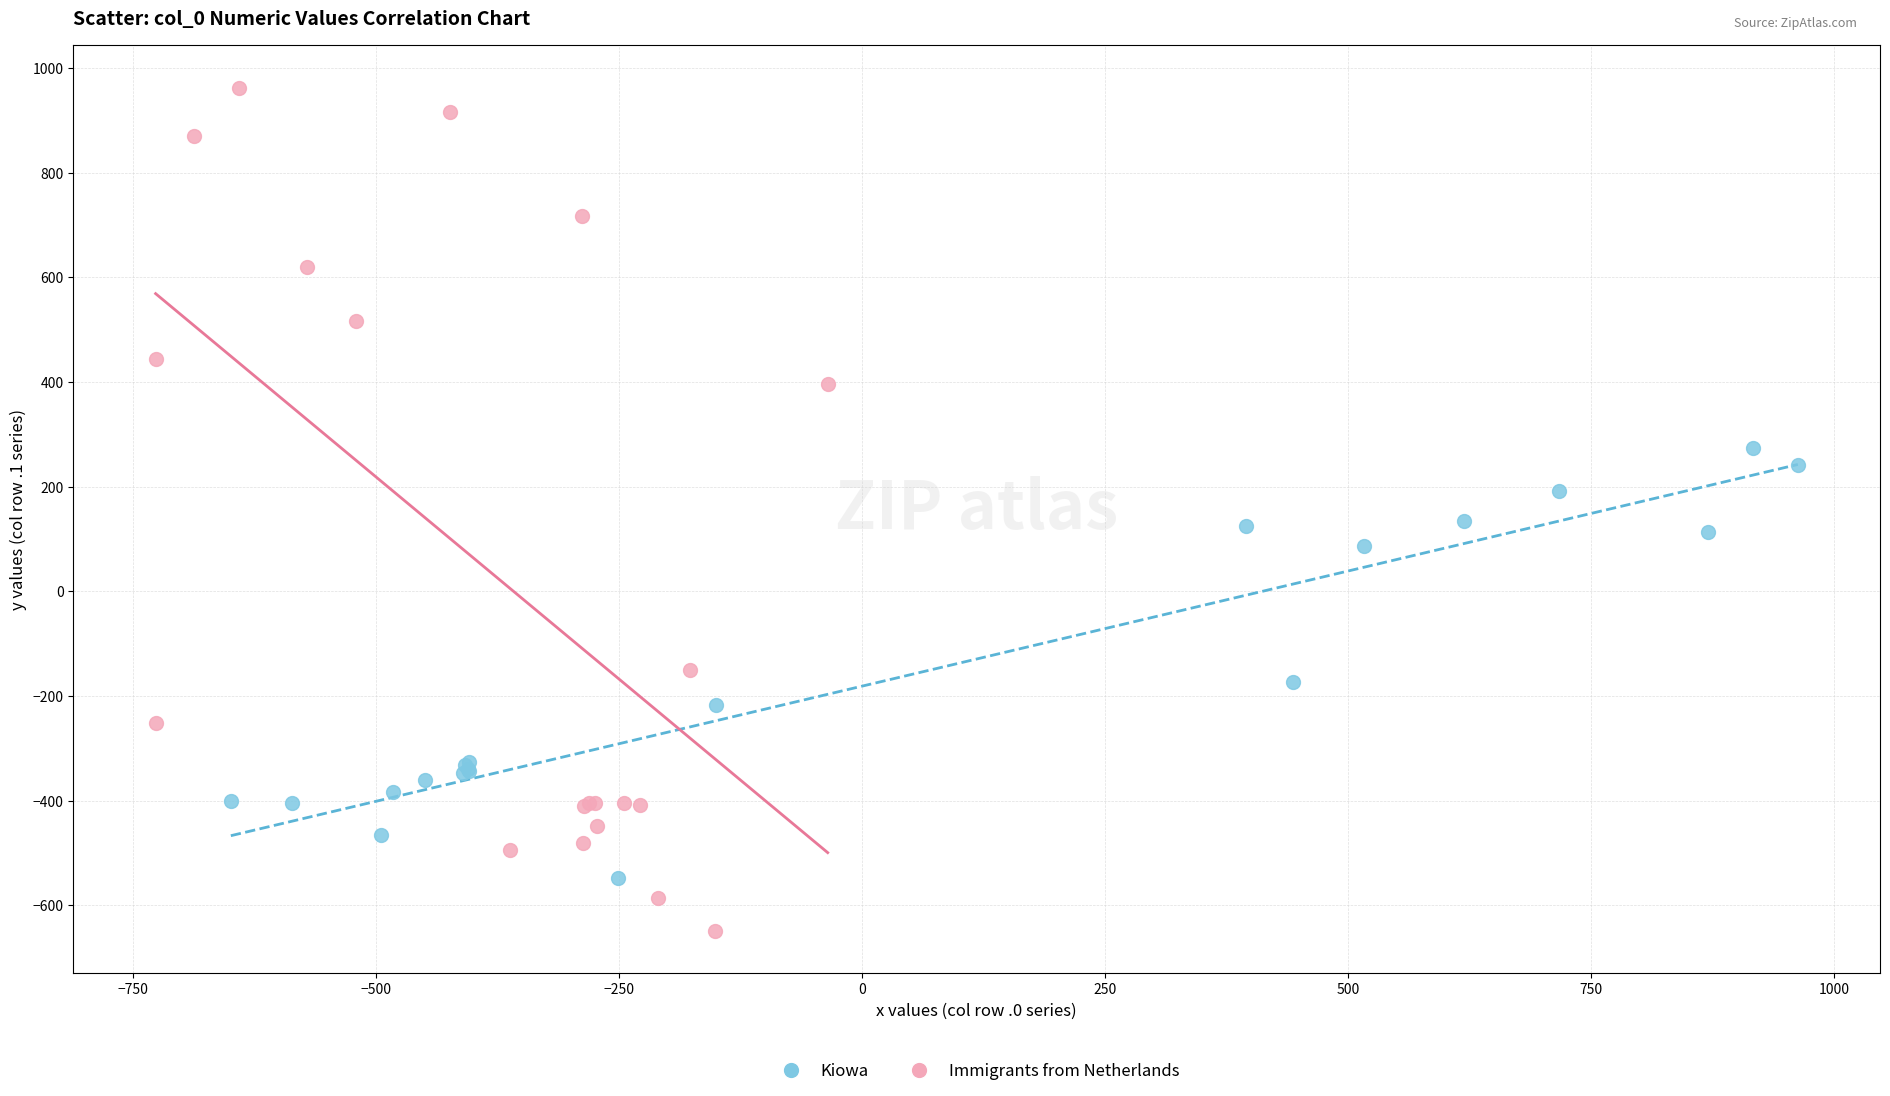

Which series contains the lowest Y value?

Immigrants from Netherlands